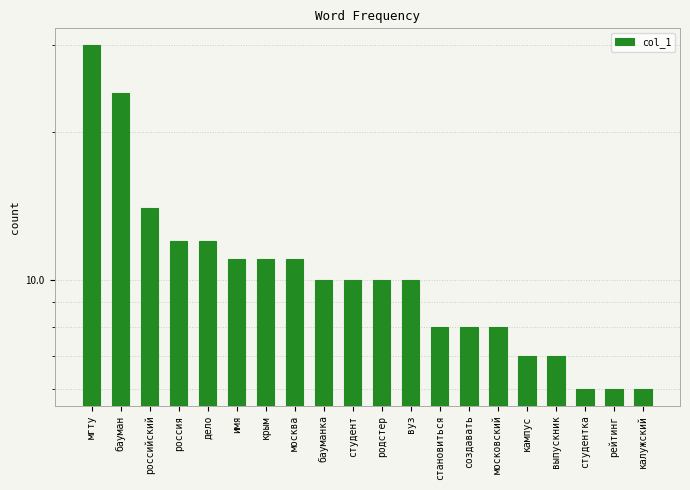

What is the change in value from дело to создавать?

-4